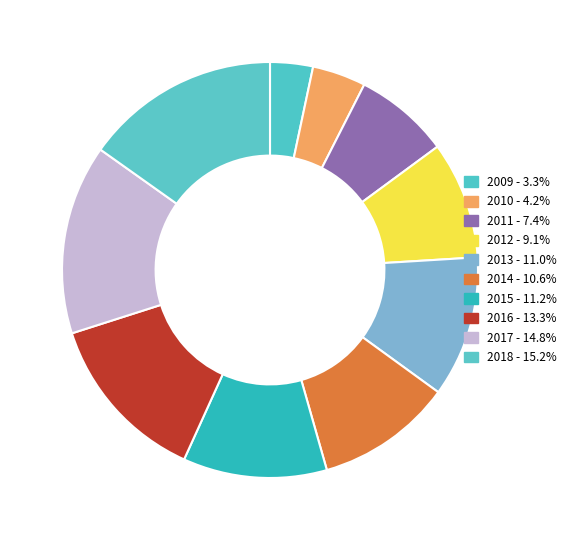

The 2017 slice represents 29% of the pie. True or false?

False